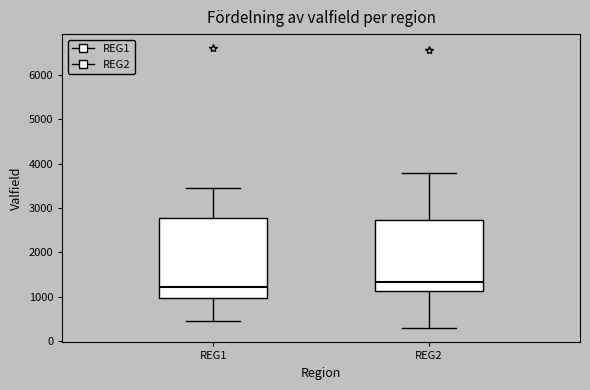

Where does the upper whisker of the box for REG1 end on the y-axis? The values are not printed on the chart, so give them approximately, as read against the axis.

3400